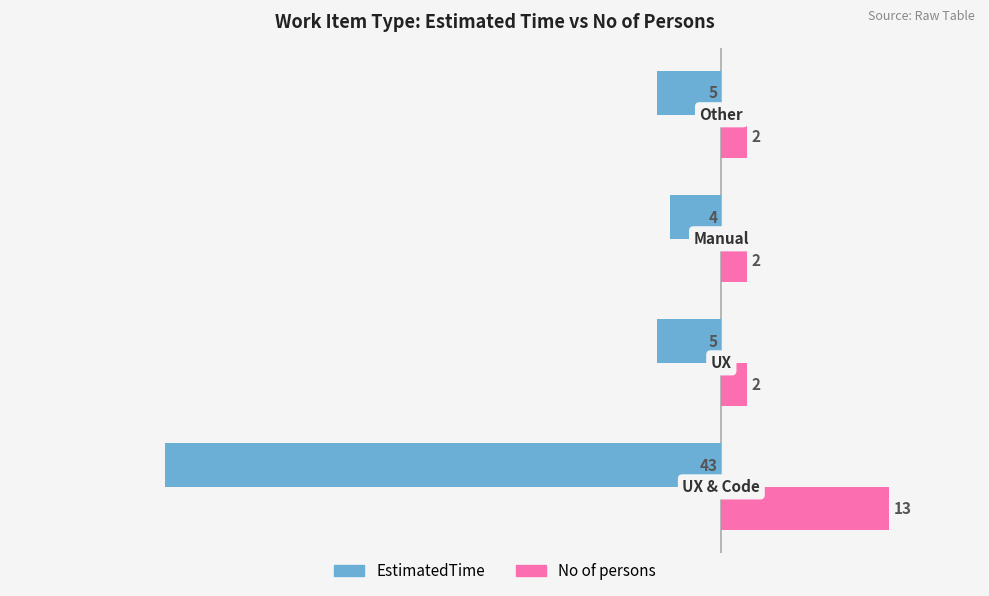

Count the No of persons values in the range 2 to 13.

4